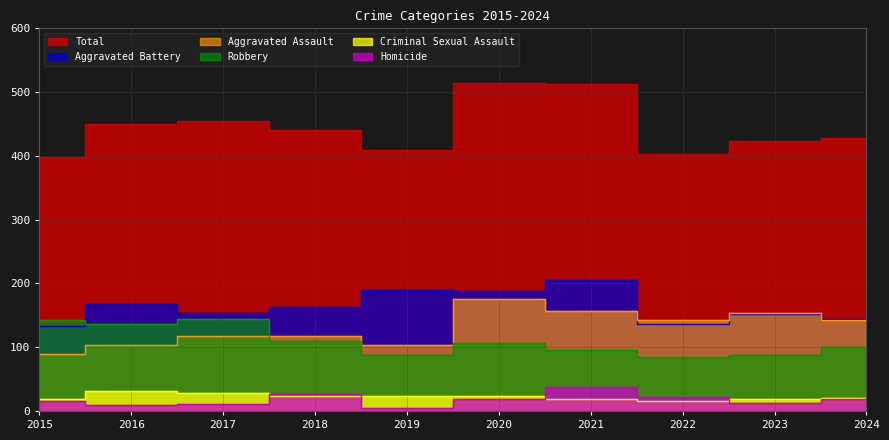

How many lines are shown in the chart?

6